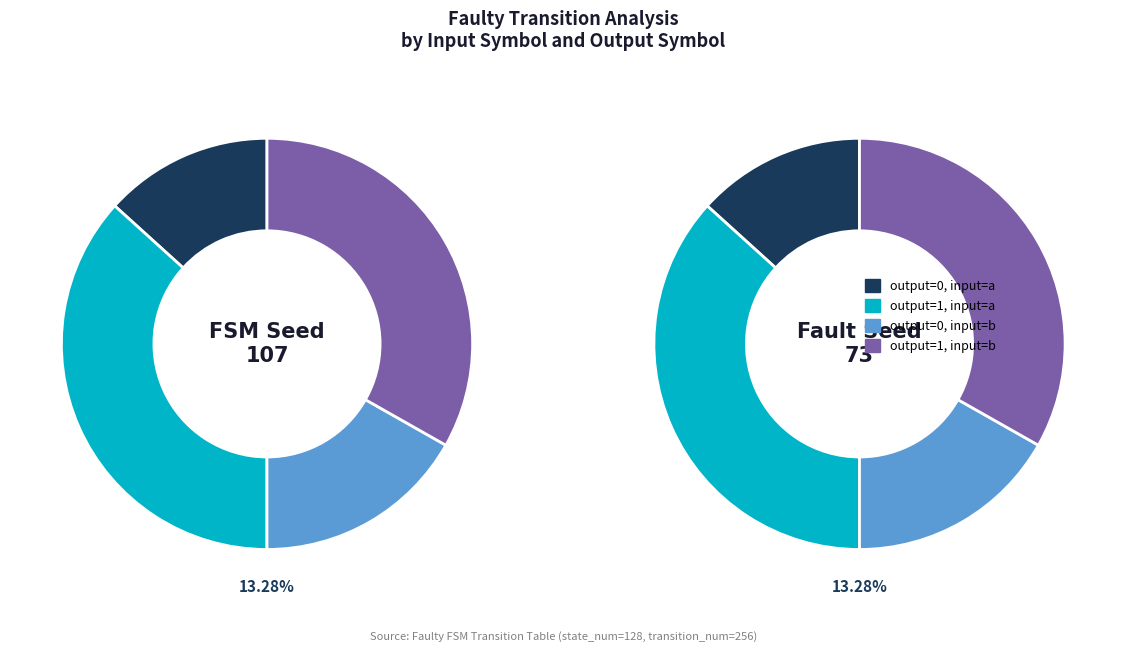

To the nearest percent, what is the difference between the output=1, input=a and output=1, input=b slice percentages?

4%